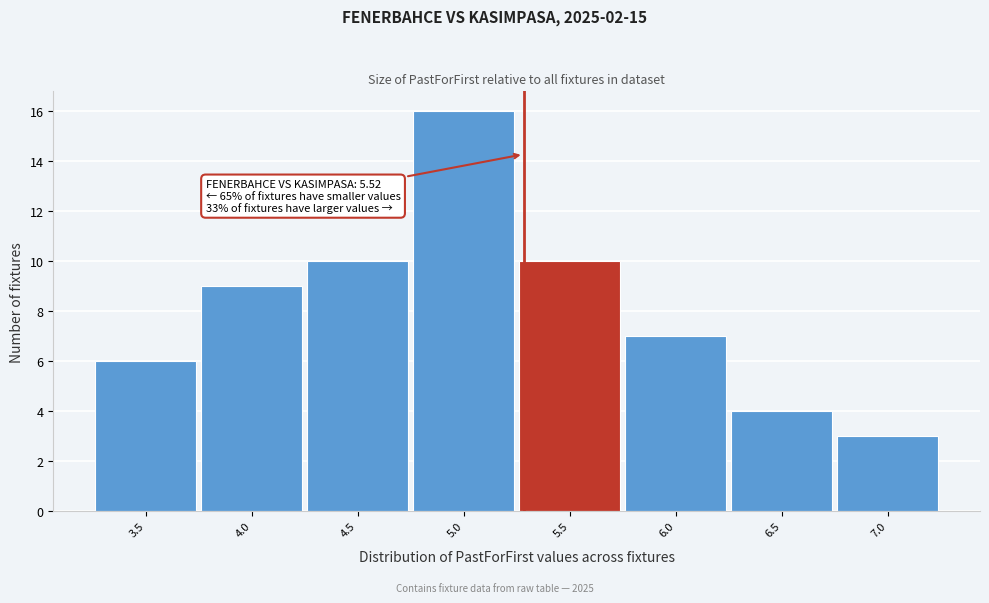

Reading left to right, extract all data points from this chart.

3.5=6	4.0=9	4.5=10	5.0=16	5.5=10	6.0=7	6.5=4	7.0=3